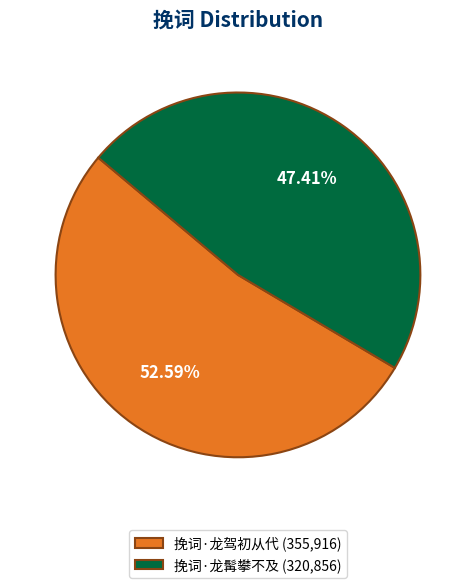

How many slices are in this pie chart?

2